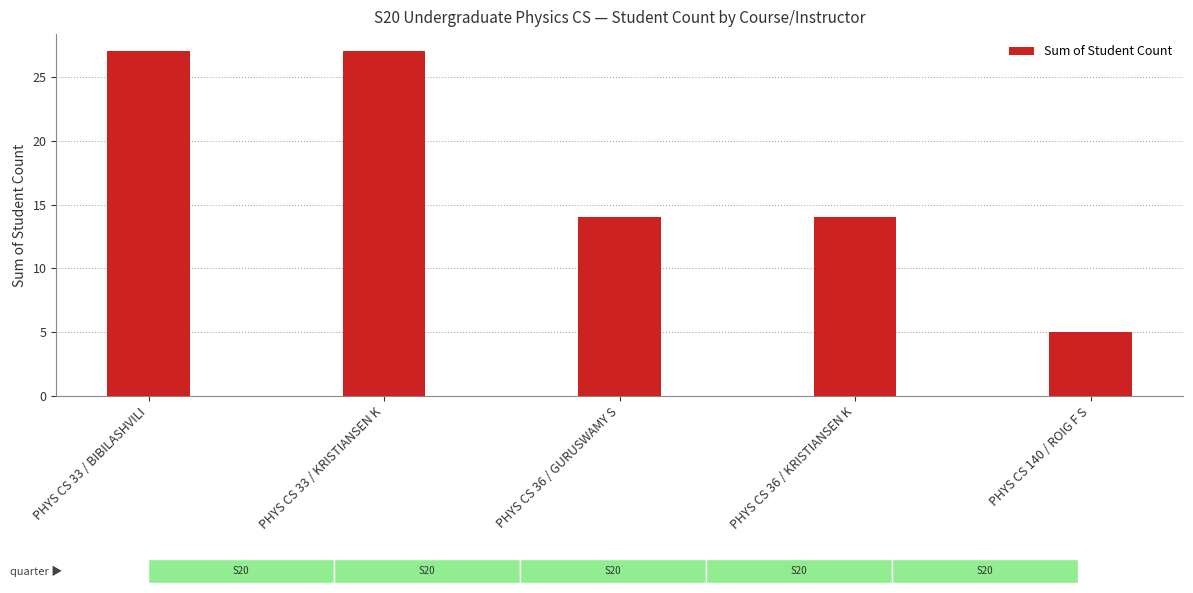

Does the chart contain stacked bars?

No